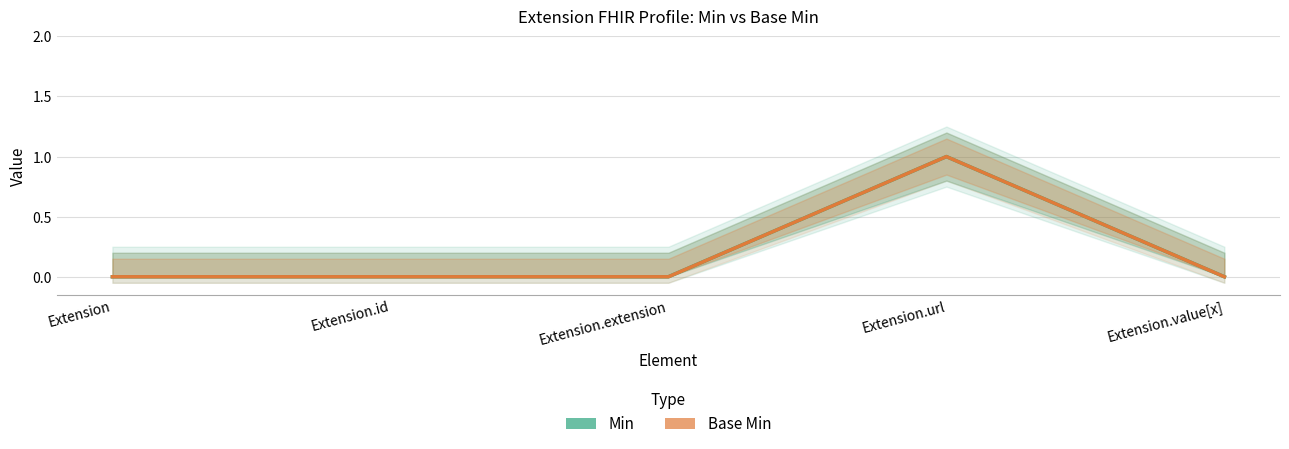

Is this an area chart (filled region under the line)?

No